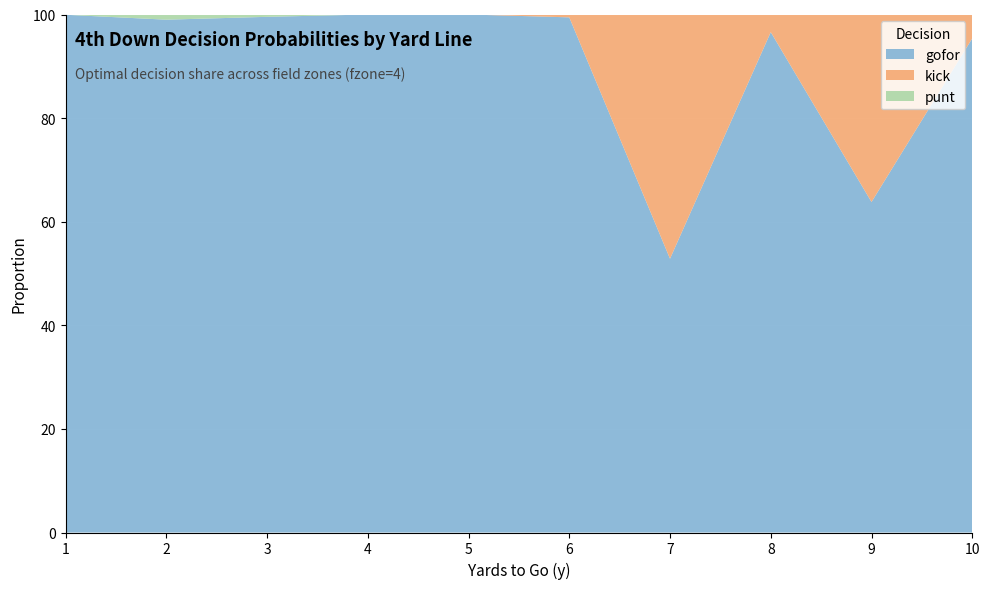

Reading right to left, transcribe all the data shown in this chart.

gofor: 10=1.0	9=0.6	8=1.0	7=0.5	6=1.0	5=1.0	4=1.0	3=1.0	2=1.0	1=1.0
kick: 10=0.0	9=0.4	8=0.0	7=0.5	6=0.1	5=0.0	4=0.0	3=0.0	2=0.0	1=0.0
punt: 10=0.0	9=0.0	8=0.0	7=0.0	6=0.0	5=0.0	4=0.0	3=0.0	2=0.0	1=0.0